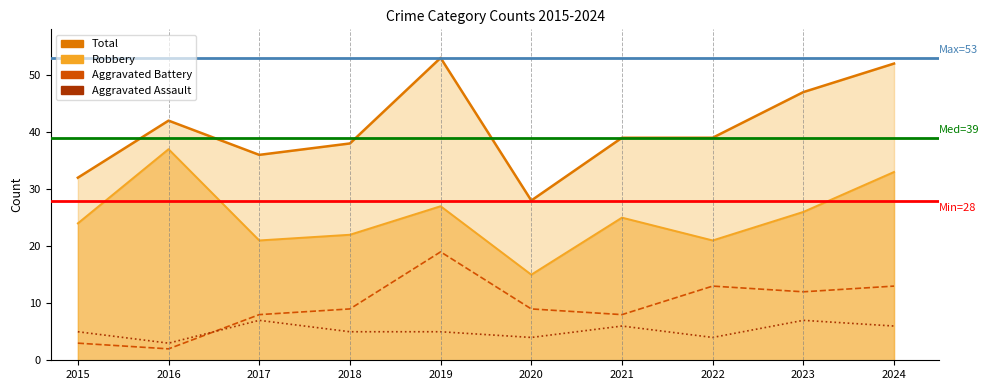

What are all the series names shown in the legend?

Aggravated Assault, Aggravated Battery, Robbery, Total